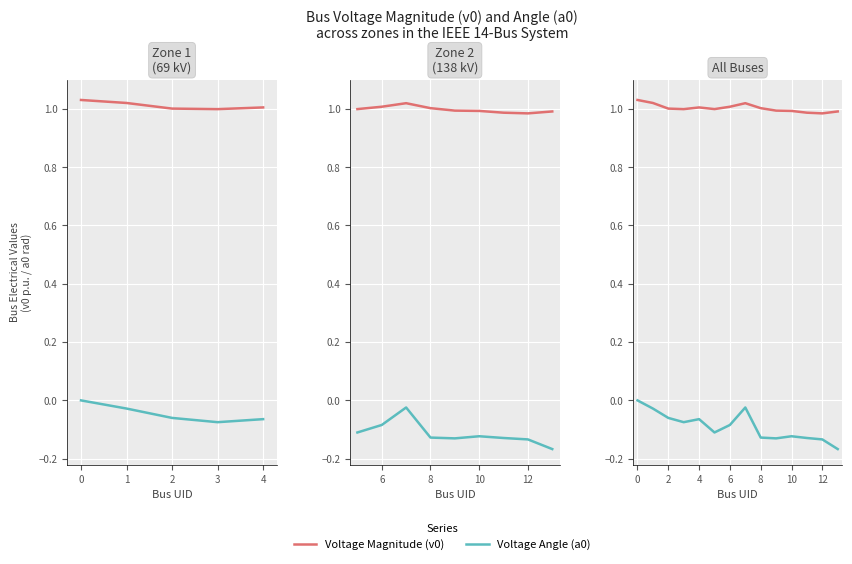

In Voltage Angle (a0), how many points are lower than both neighbors (excluding endpoints)?

3